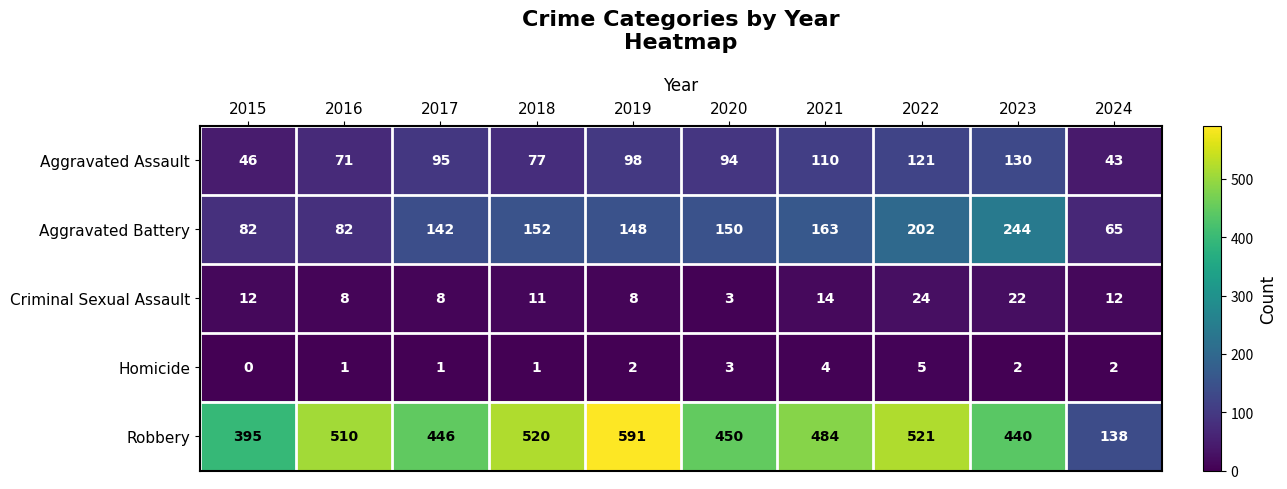

At how many categories does at least one series exceed 476?

5